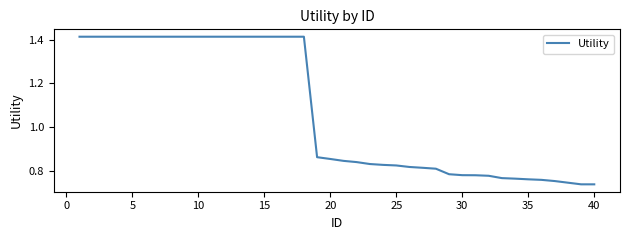

Does the chart have visible grid lines?

No